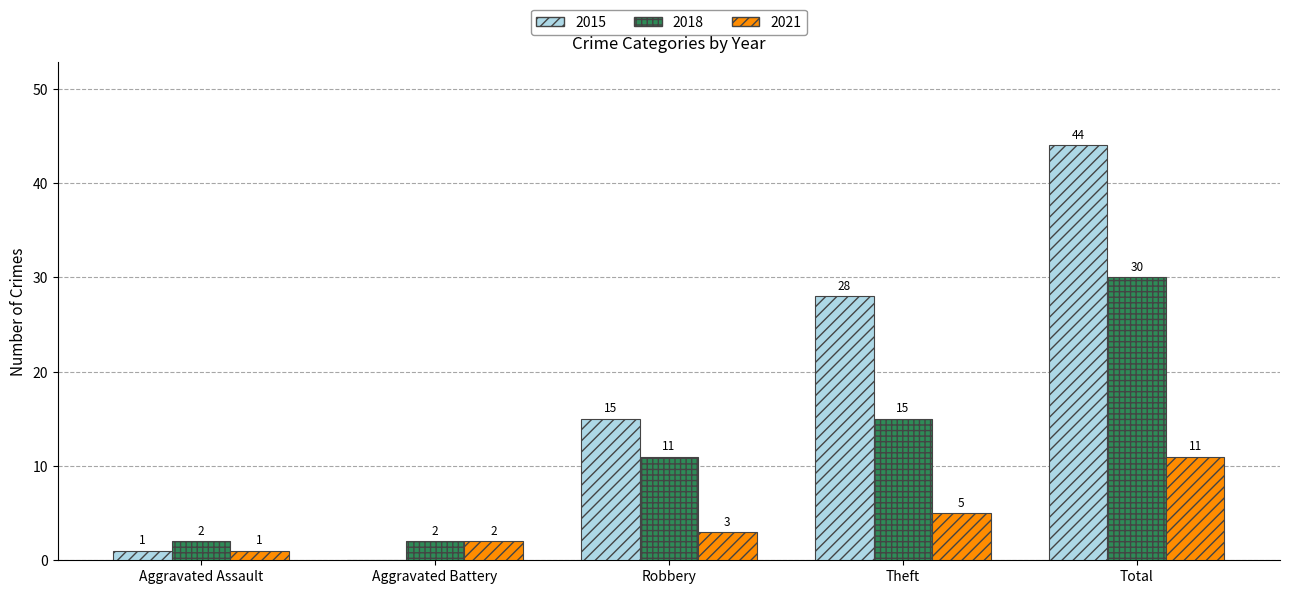

Which series changed the most between Robbery and Theft?

2015